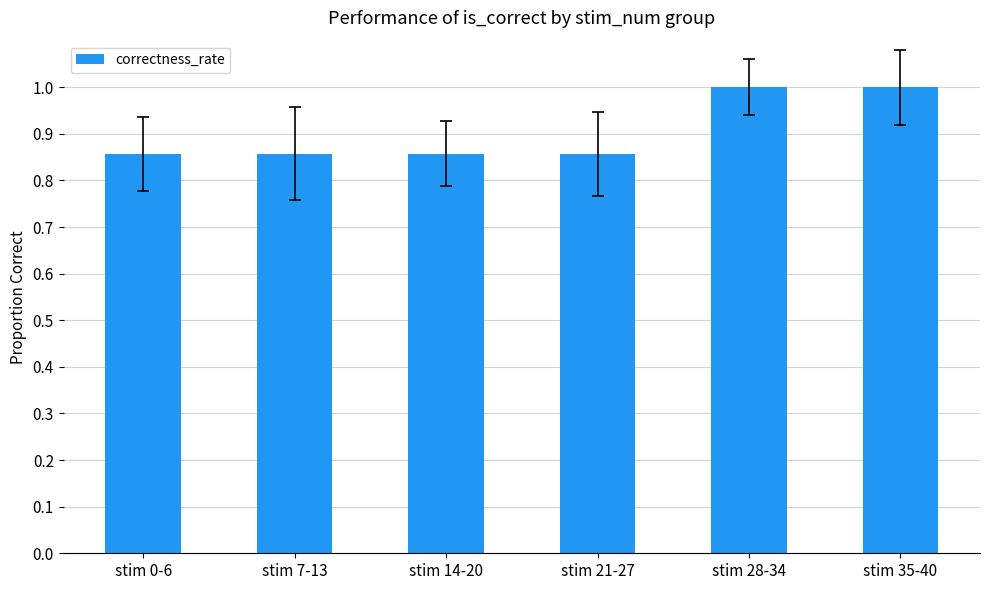

The value at stim 7-13 is 0.3. True or false?

False